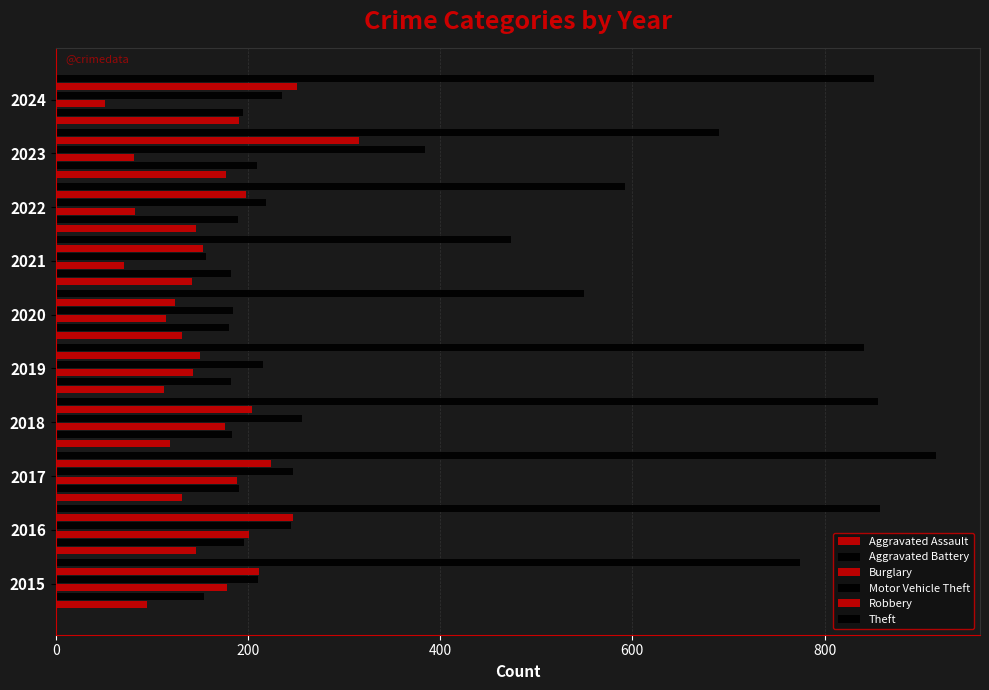

How many data points in Aggravated Battery are less than 190?

5